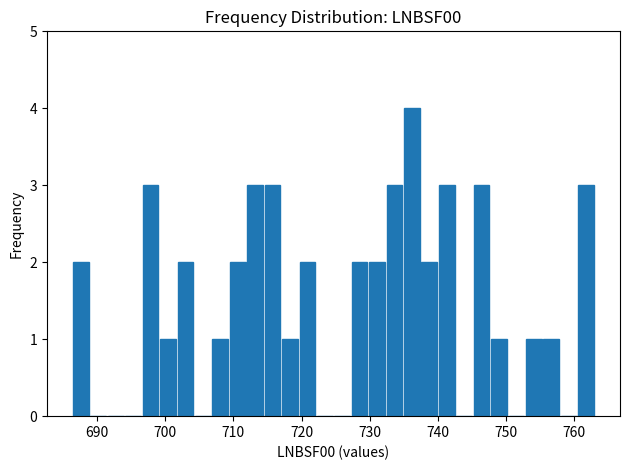

Around what value on the x-axis is the tallest bar? Give the approximate position of its centre, as read against the axis.

736